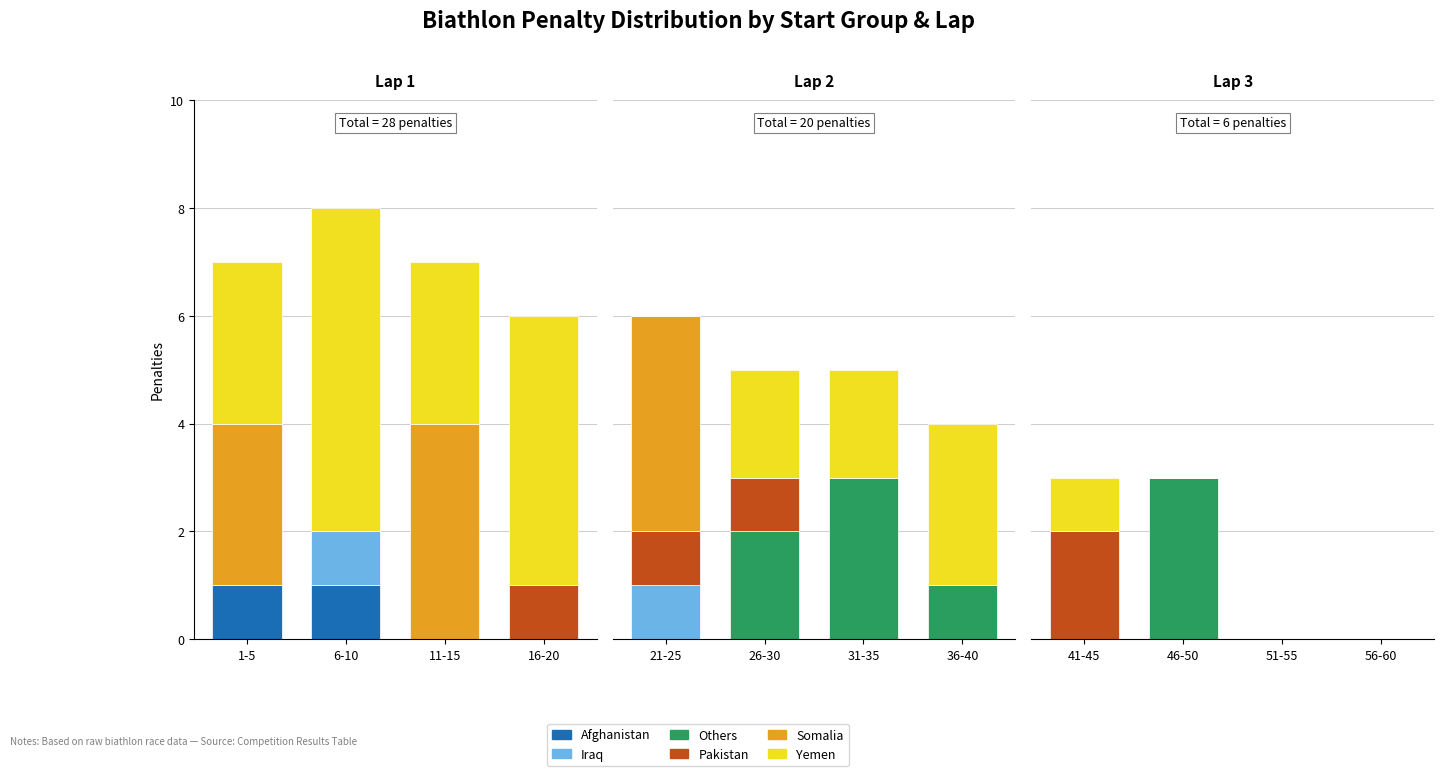

At which label does Somalia reach its minimum?

41-45